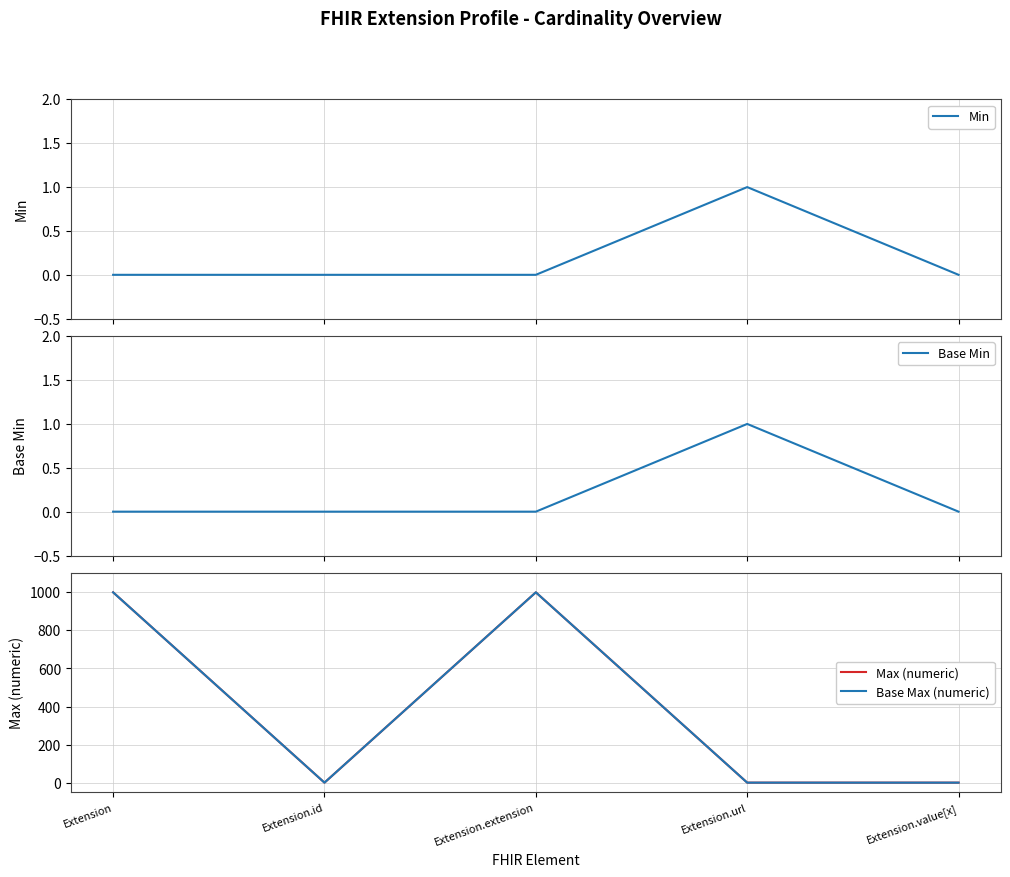

Does the chart have visible grid lines?

Yes